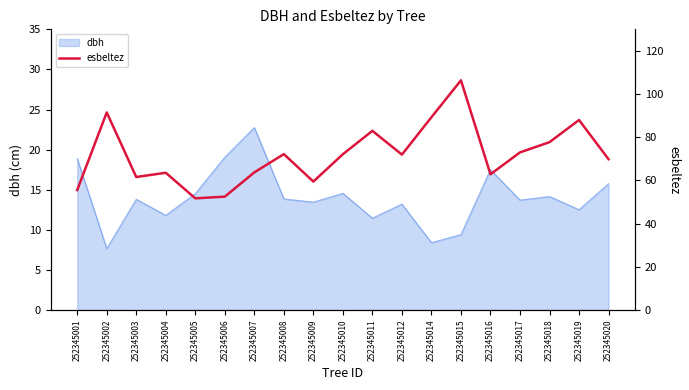

The value at 252345011 is 148.6. True or false?

False